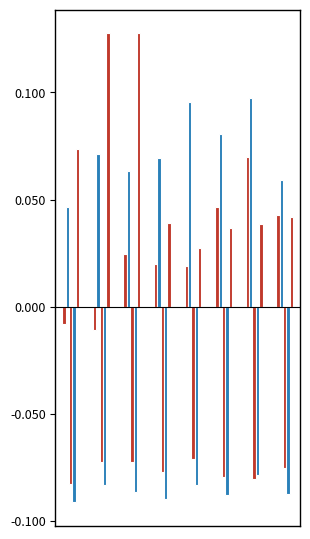

Reading right to left, list all the values displayed in this chart.

Aggravated Assault: 0.0	0.1	0.0	0.0	0.0	0.0	-0.0	-0.0
Aggravated Battery: 0.1	0.1	0.1	0.1	0.1	0.1	0.1	0.0
Criminal Sexual Assault: -0.1	-0.1	-0.1	-0.1	-0.1	-0.1	-0.1	-0.1
Homicide: -0.1	-0.1	-0.1	-0.1	-0.1	-0.1	-0.1	-0.1
Robbery: 0.0	0.0	0.0	0.0	0.0	0.1	0.1	0.1